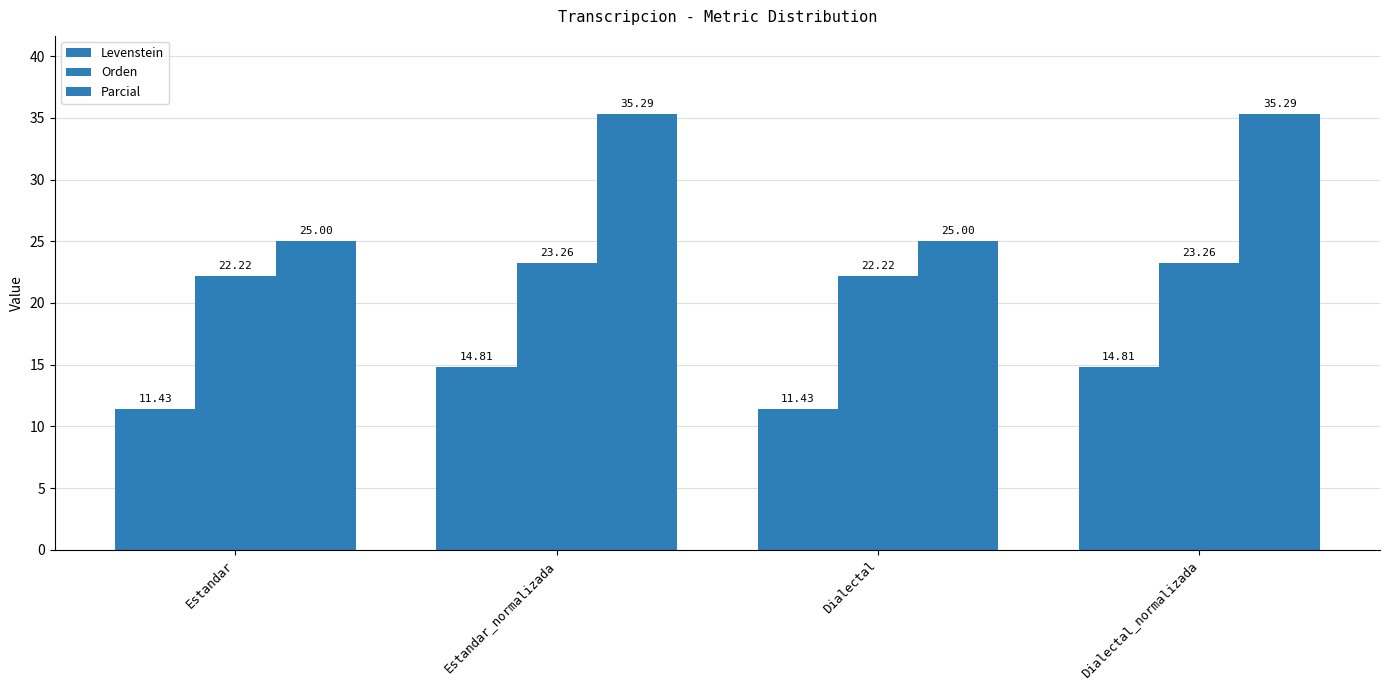

What is the difference between the Levenstein values at Estandar_normalizada and Dialectal?

3.4